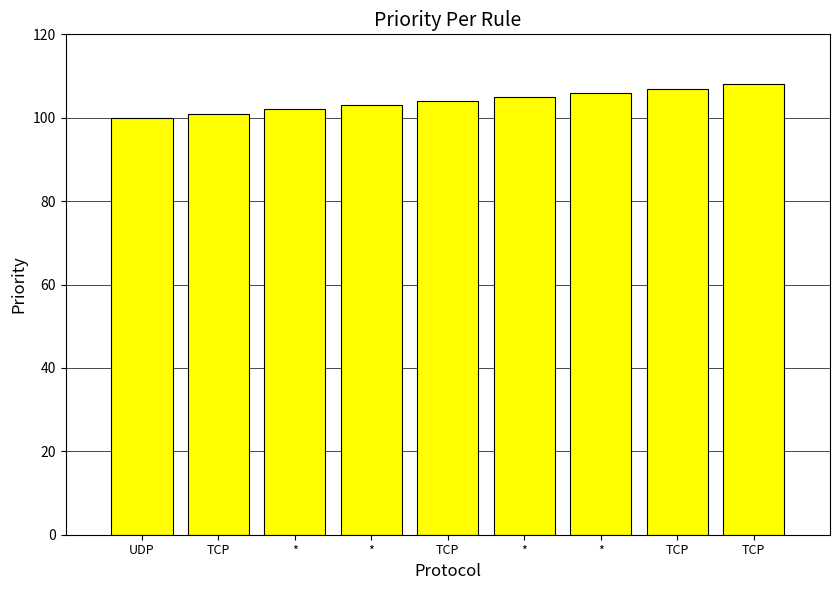

The value at * is 106. True or false?

True